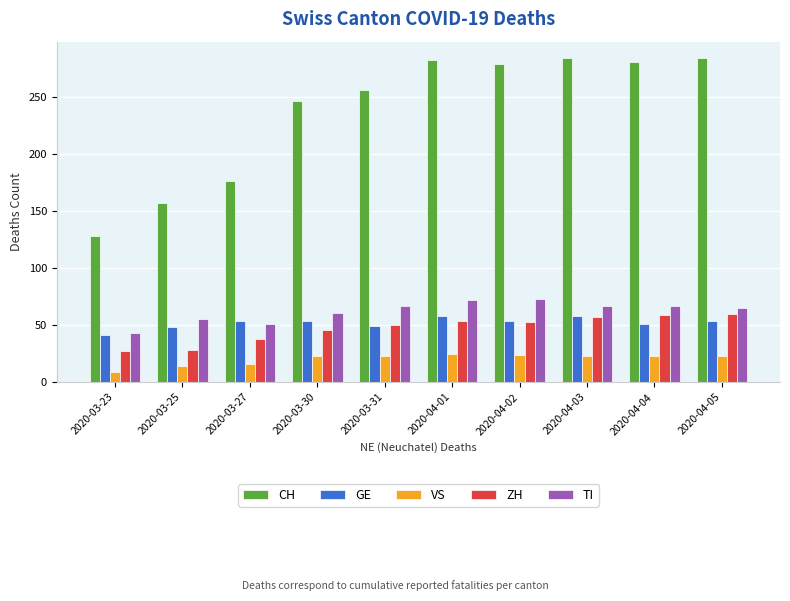

What is the label of the 3rd bar from the right?

2020-04-03